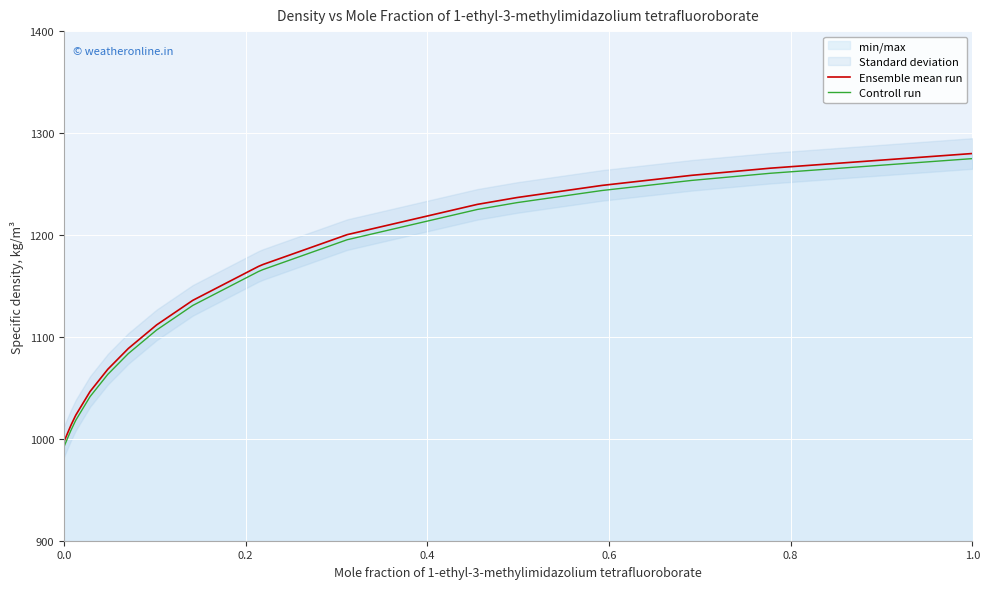

What is the sum of all Ensemble mean run values?

21571.2